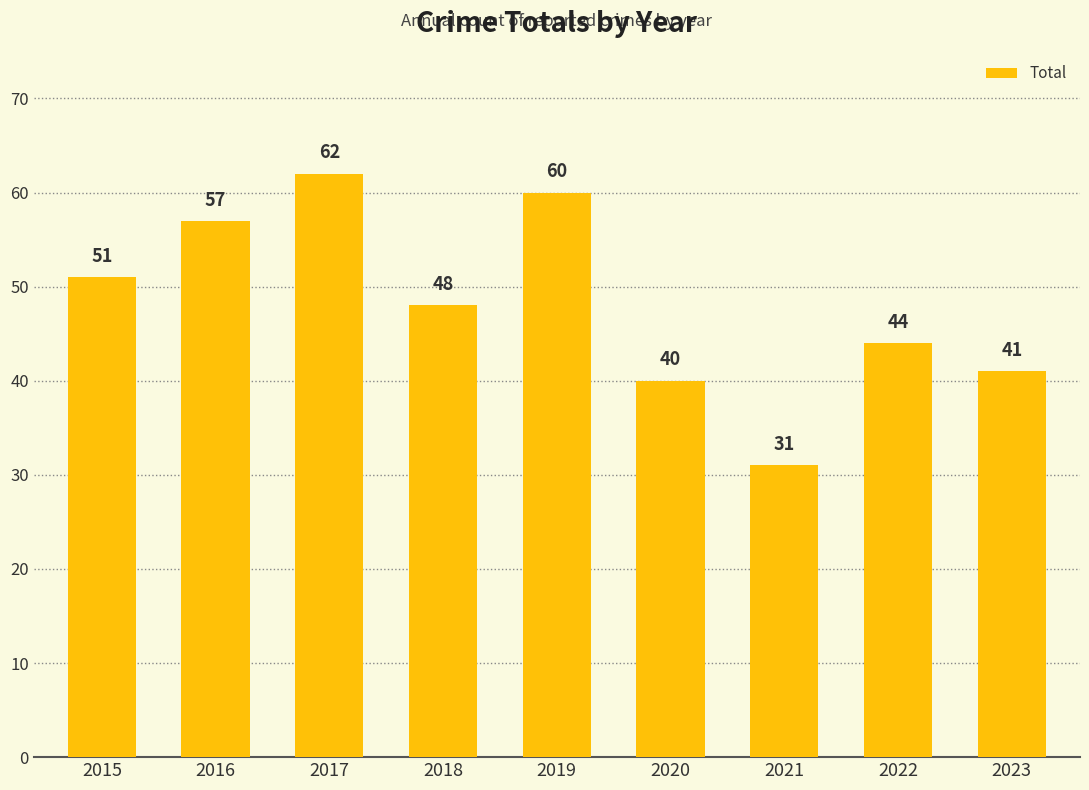

Approximately how many times larger is the value at 2022 compared to 2016?

0.8